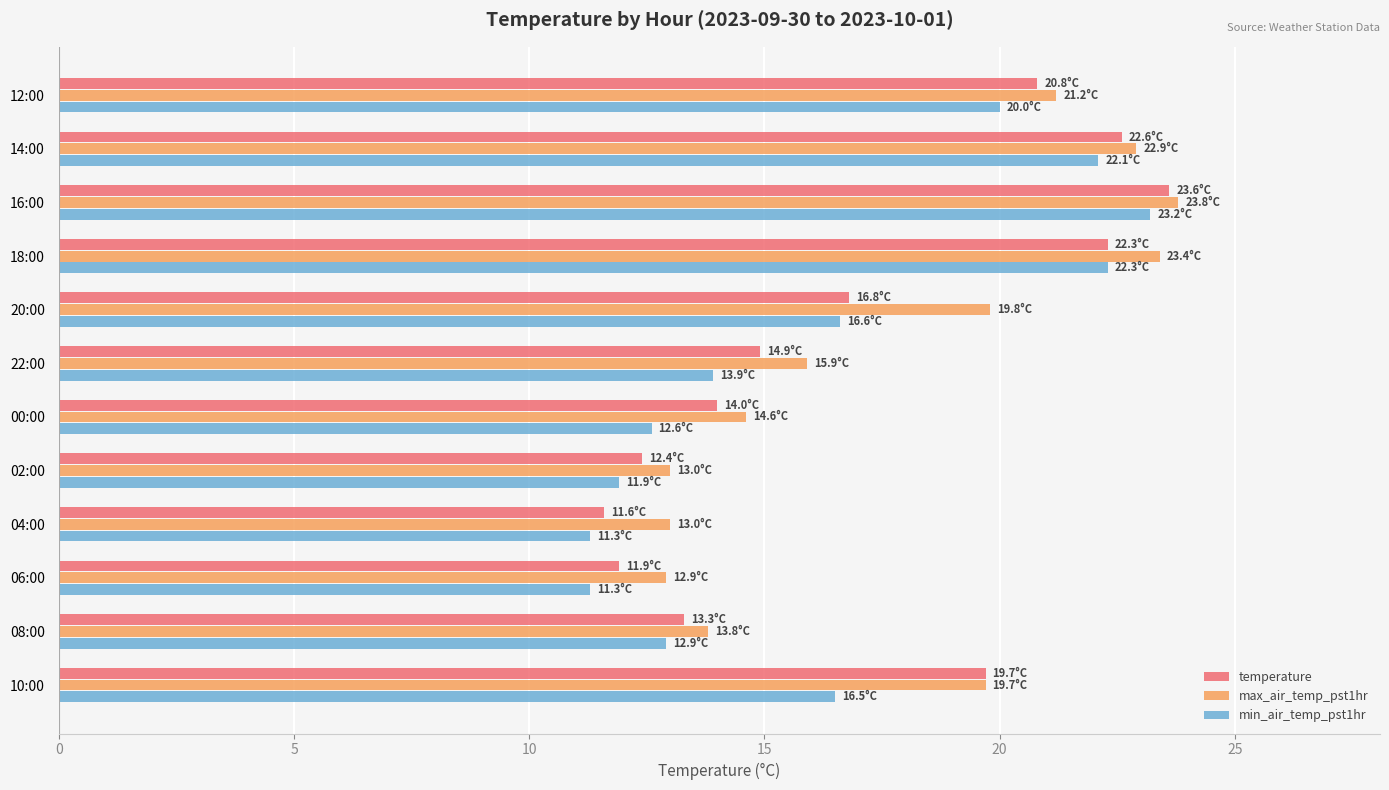

What is the difference between the highest and lowest values at 18:00?

1.1